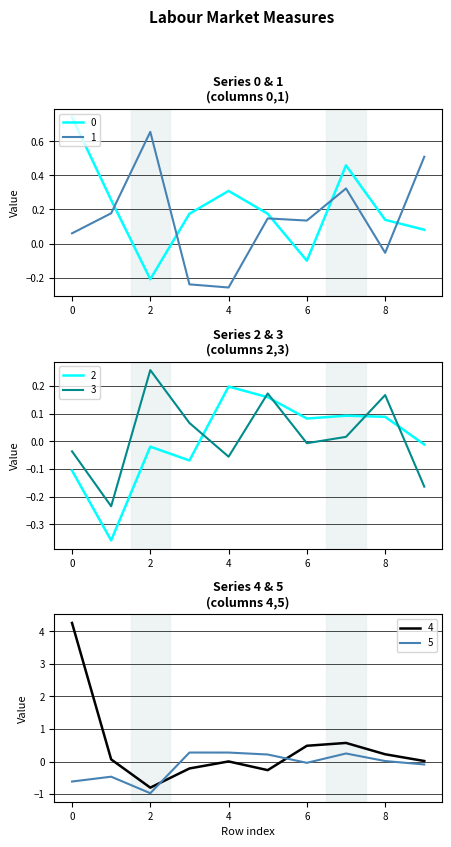

Between 7 and 9, which is larger?

7